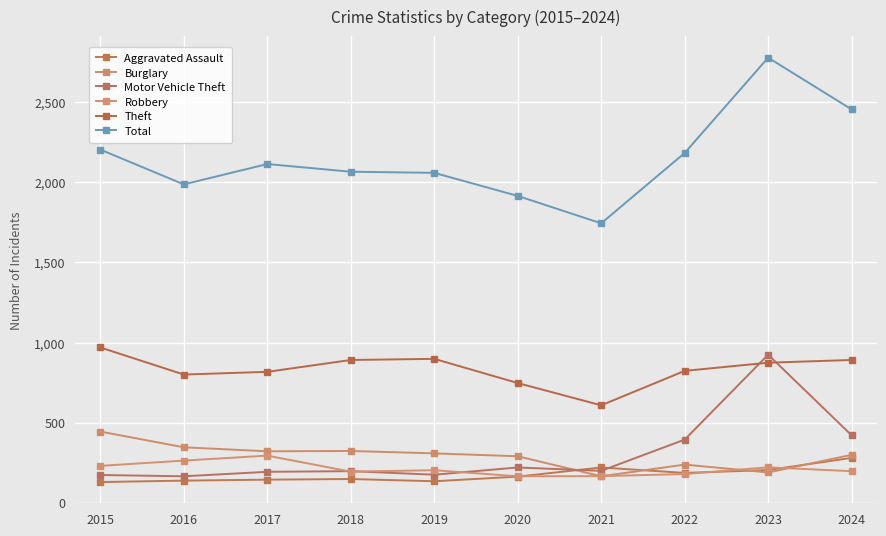

How many values in the Total series are below 2114?

5